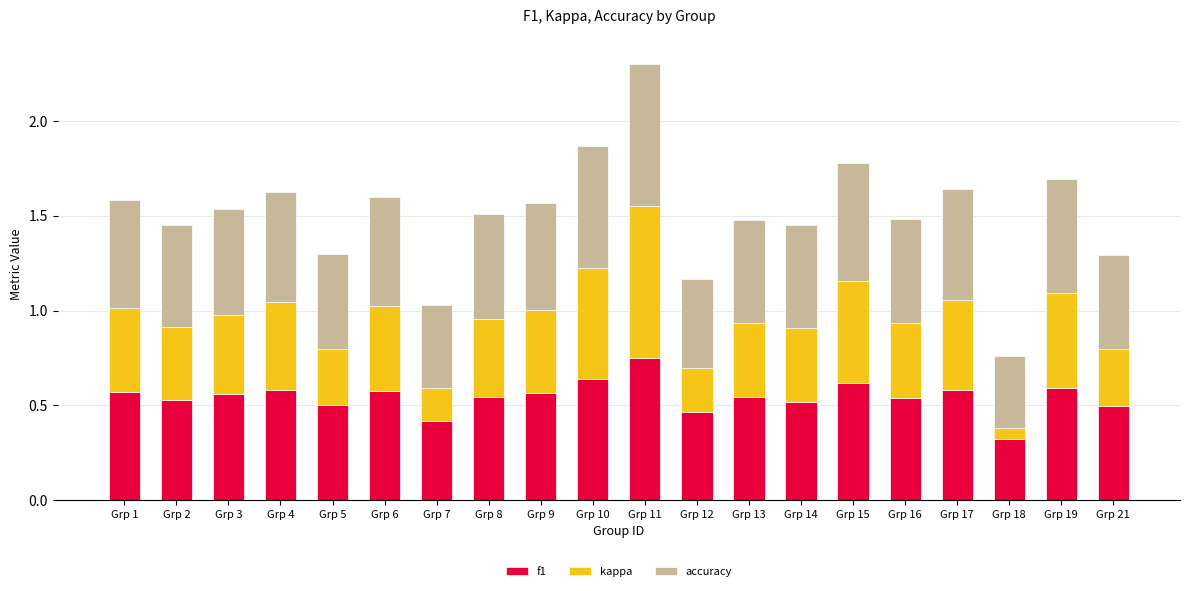

At which category is the sum across all series the highest?

Grp 11